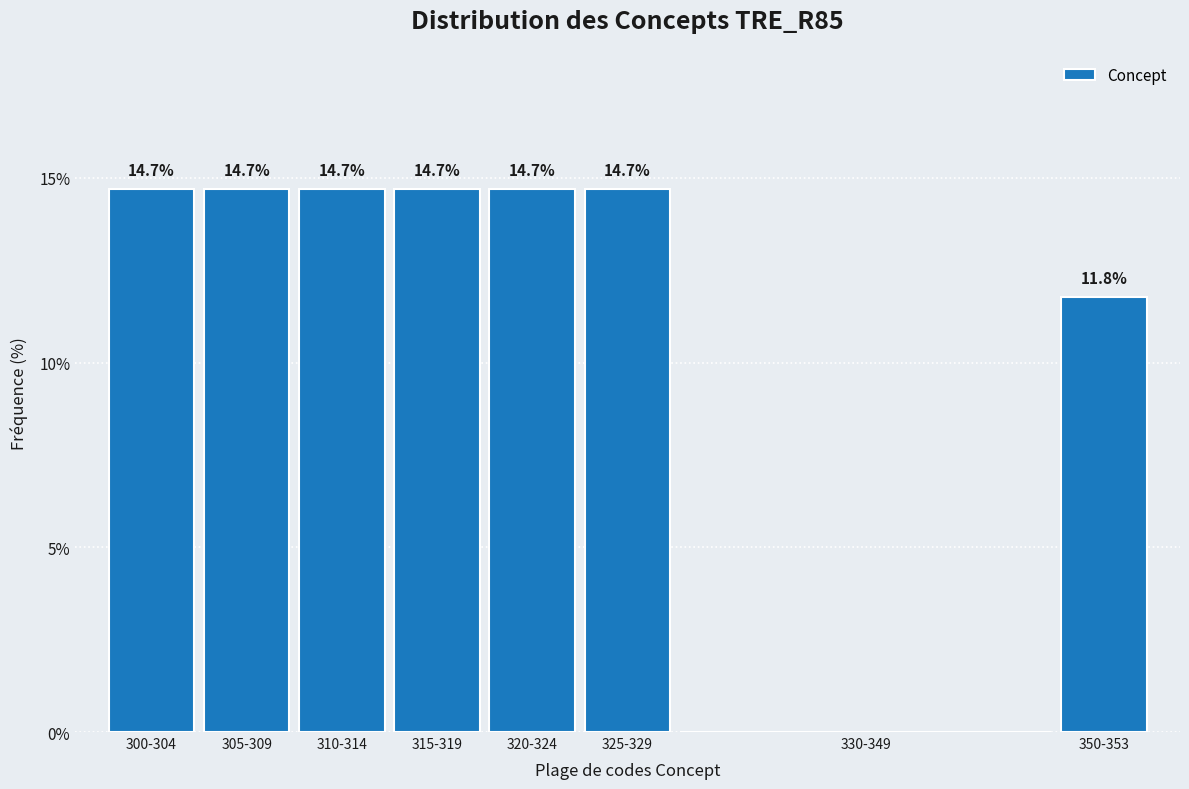

Reading left to right, extract all data points from this chart.

300-304=14.7	305-309=14.7	310-314=14.7	315-319=14.7	320-324=14.7	325-329=14.7	330-349=0.0	350-353=11.8